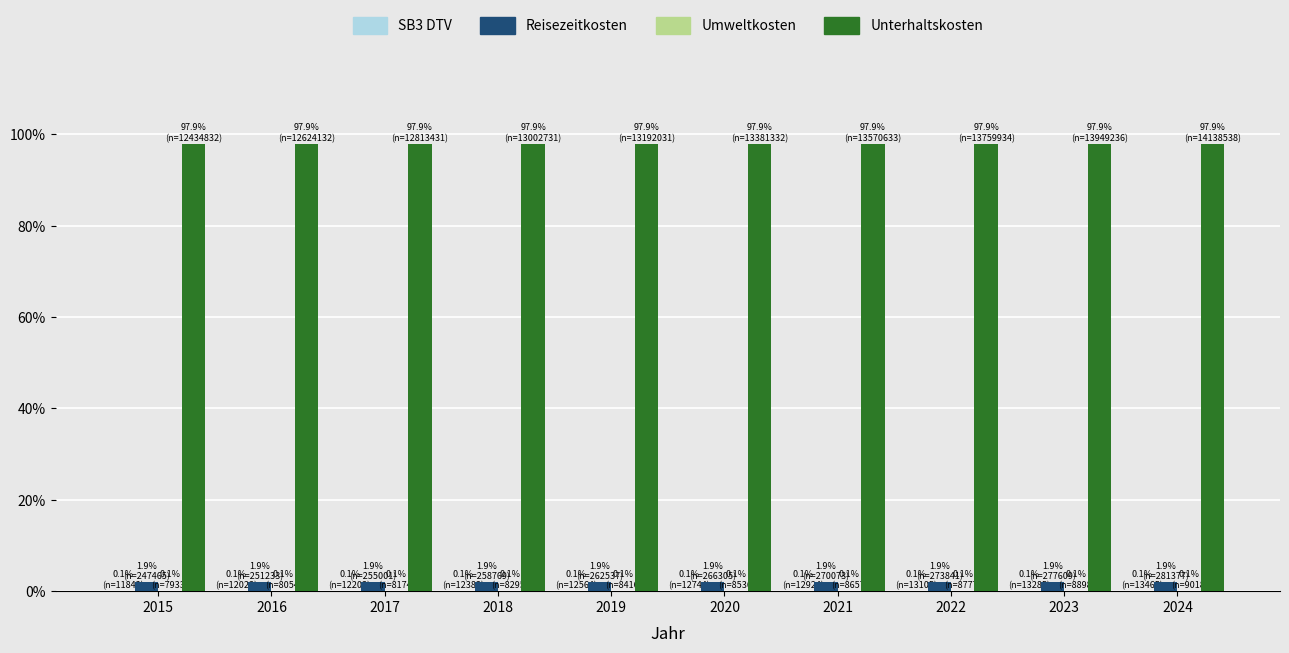

Are the bars horizontal?

No